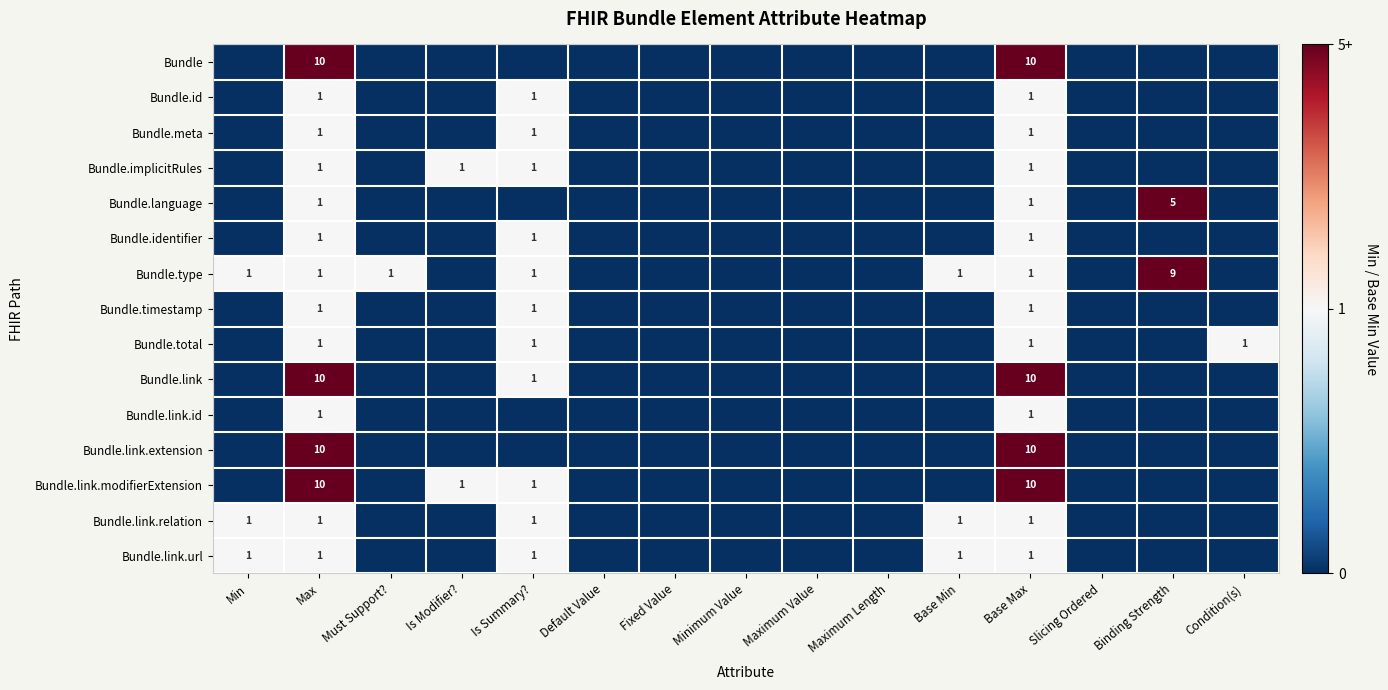

What is the difference between the highest and lowest values at Max?

9